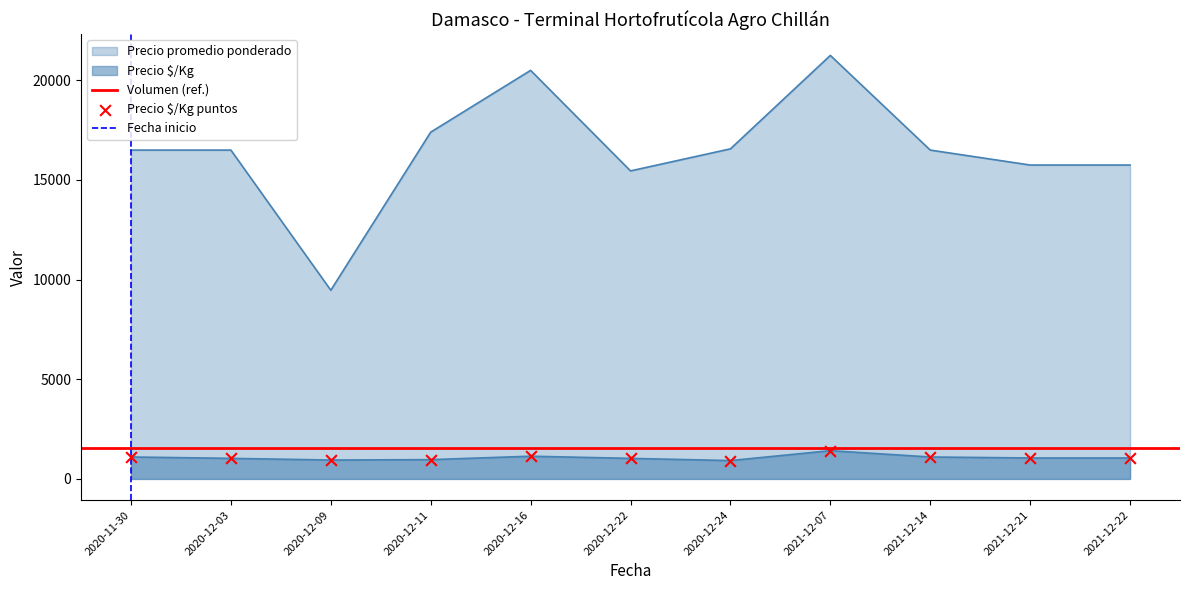

Is the value of Precio $/Kg at 2020-12-03 greater than the value of Precio promedio ponderado at 2020-12-22?

No